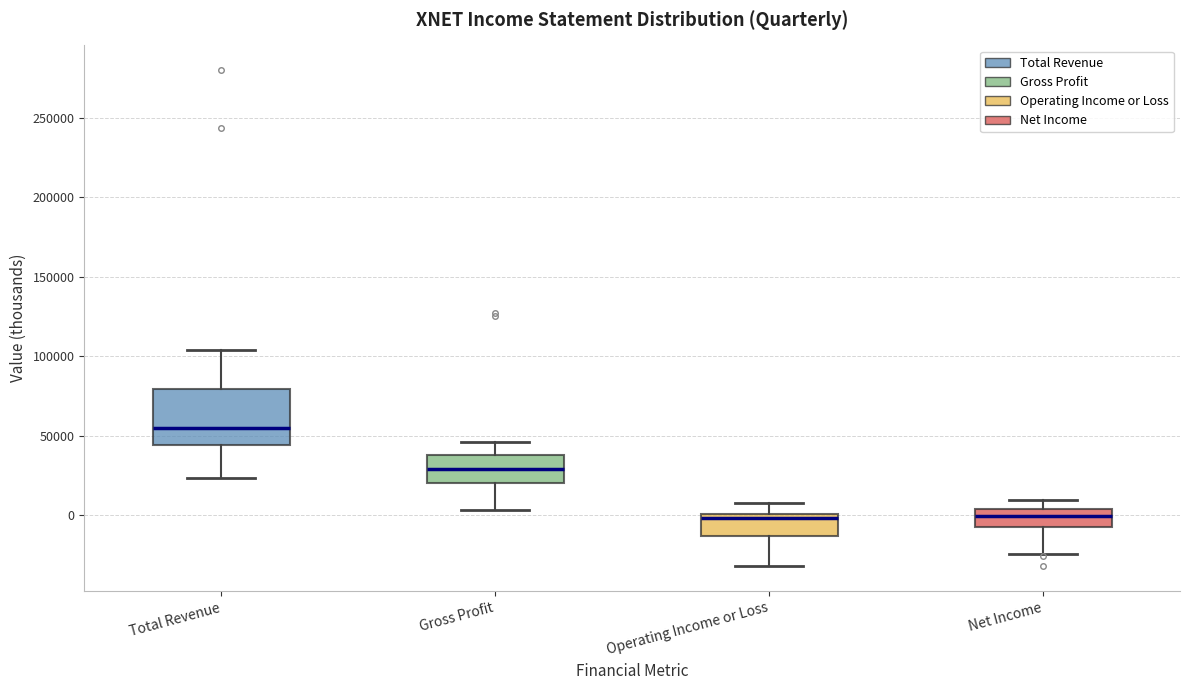

Reading left to right, transcribe this box plot: for each box, give where its median line is, the range the box spans, and where its two whiskers end, as read against the y-axis. The values are not printed on the chart, so give them approximately, as read against the axis.

Total Revenue: median 55000, box 45000 to 80000, whiskers 25000 to 105000
Gross Profit: median 30000, box 20000 to 40000, whiskers 5000 to 45000
Operating Income or Loss: median 0 (just below the box's upper edge), box -15000 to 0, whiskers -30000 to 5000
Net Income: median 0, box -5000 to 5000, whiskers -25000 to 10000